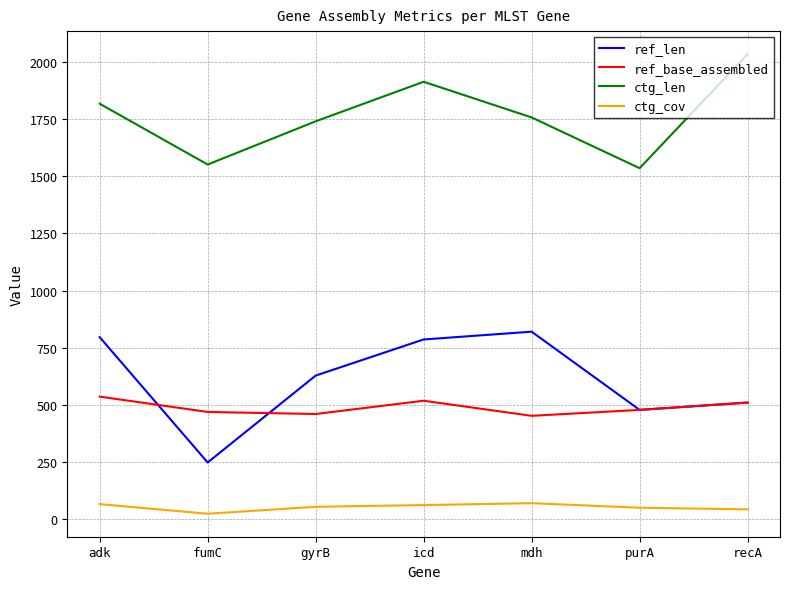

What is the approximate value of ctg_cov at mdh?

70.0